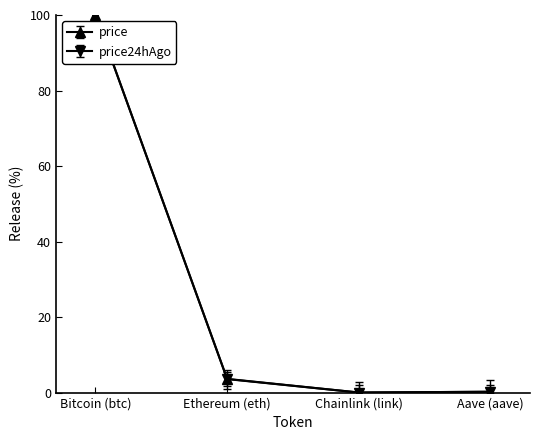

Is it true that price equals 3.6 at Ethereum (eth)?

True